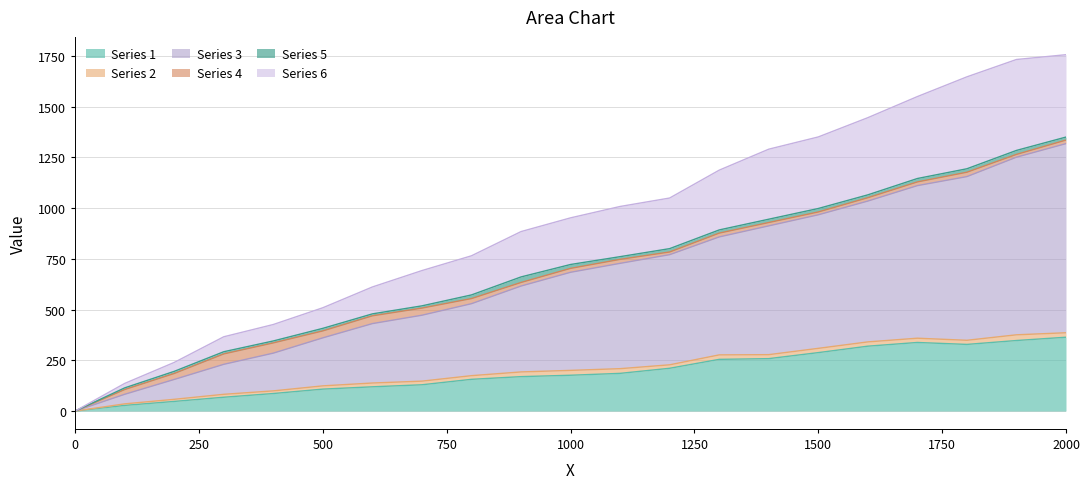

Is the value of Series 3 at 400 greater than the value of Series 6 at 1300?

No